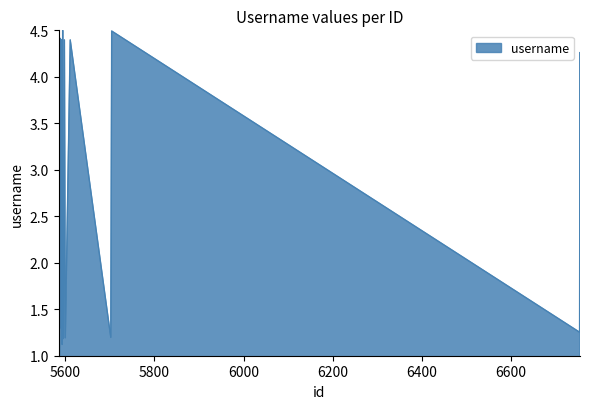

How many lines are shown in the chart?

1